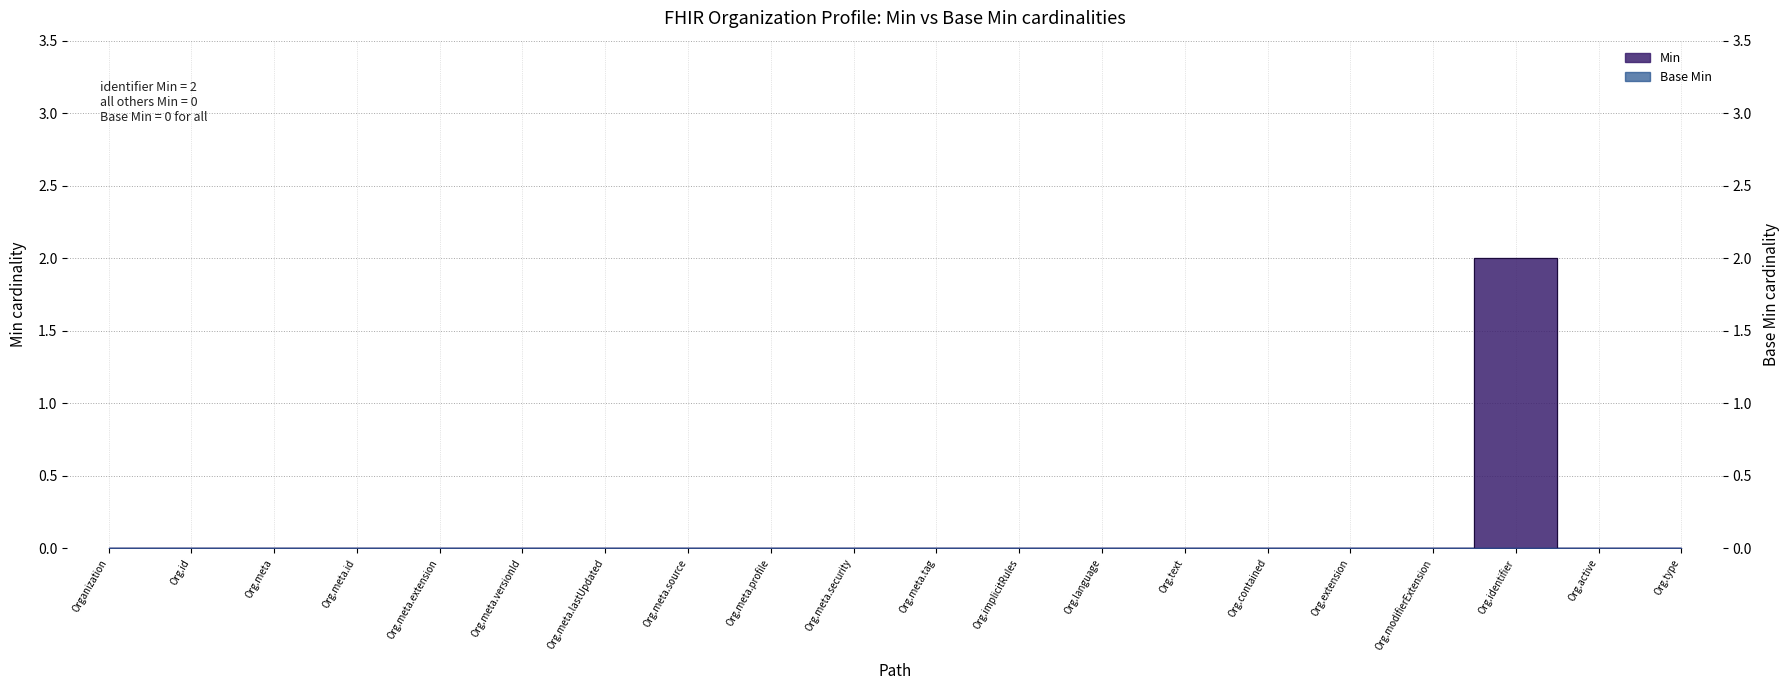

How many lines are shown in the chart?

1